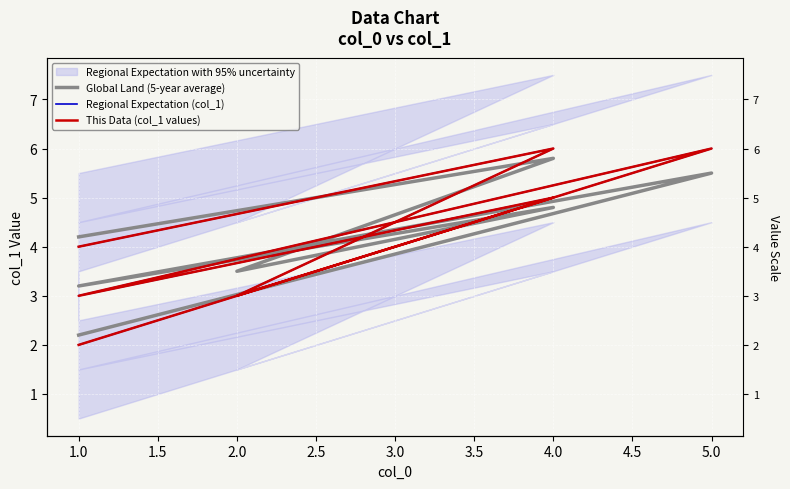

How many values in the This Data (col_1 values) series are below 4?

3